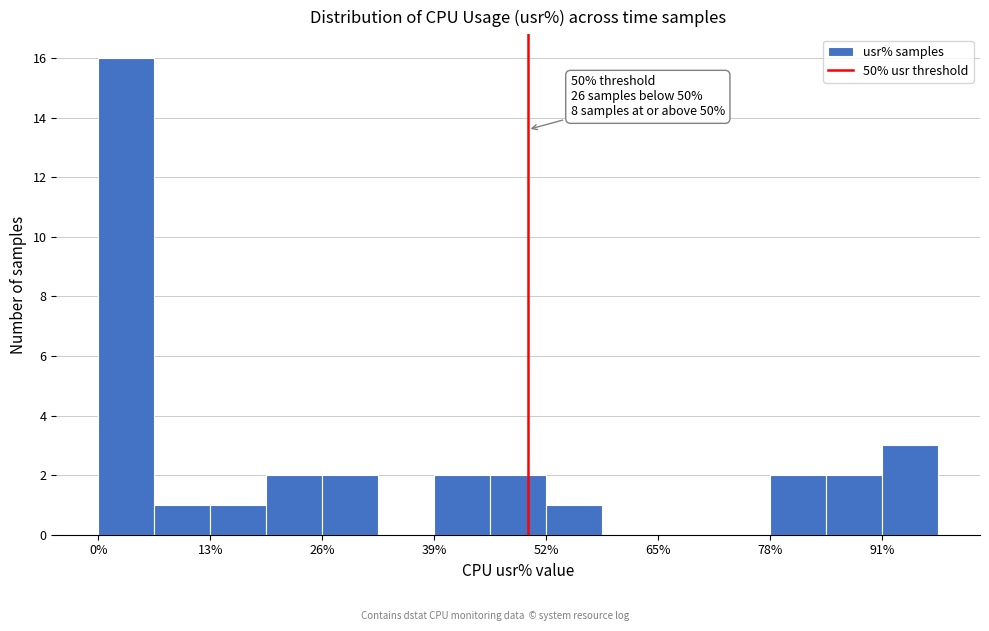

Read against the x-axis, roughly where is the centre of the tallest bar?

4